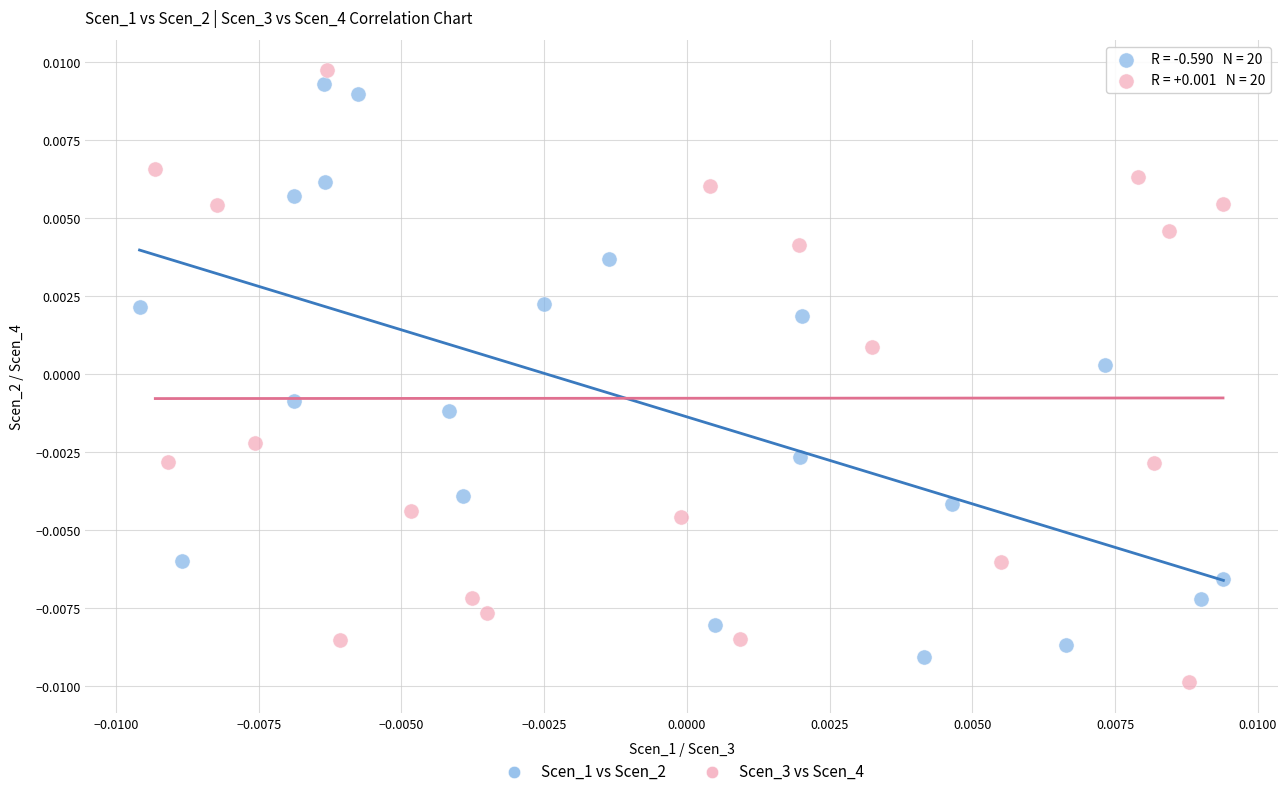

What are all the series names shown in the legend?

Scen_1 vs Scen_2, Scen_3 vs Scen_4